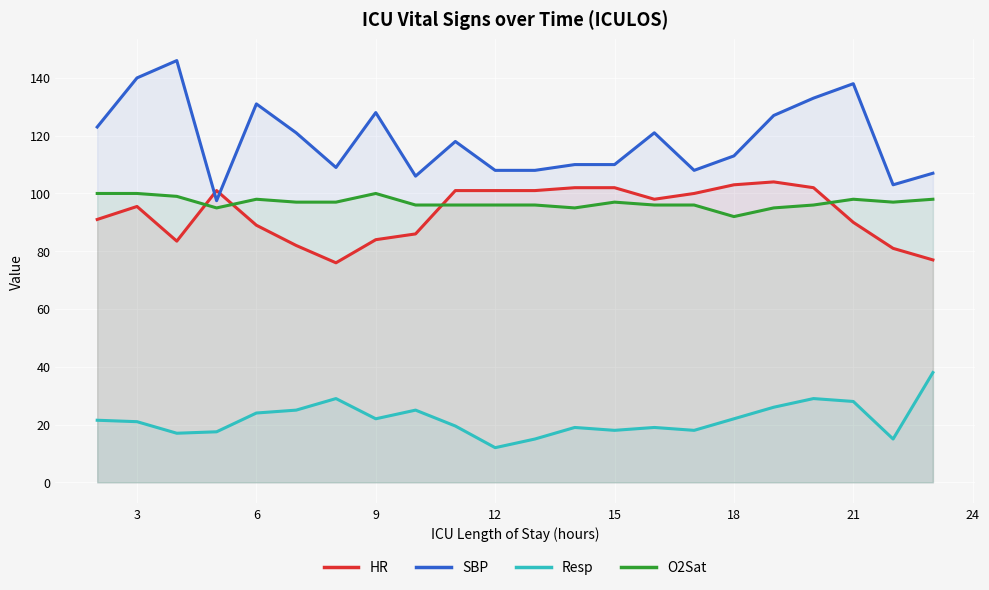

True or false: Resp has a value of 5.1 at 15.

False